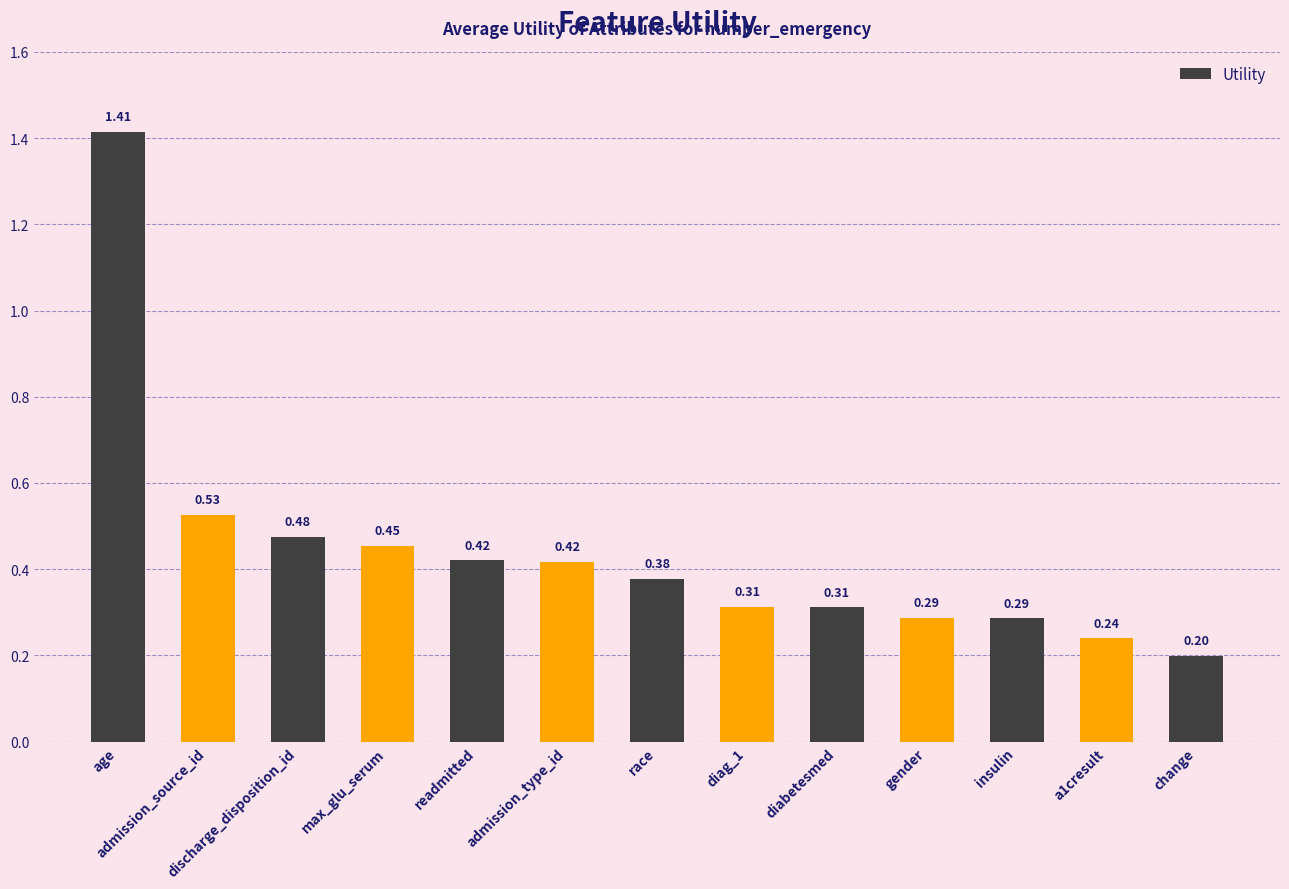

What is the smallest value displayed?

0.2